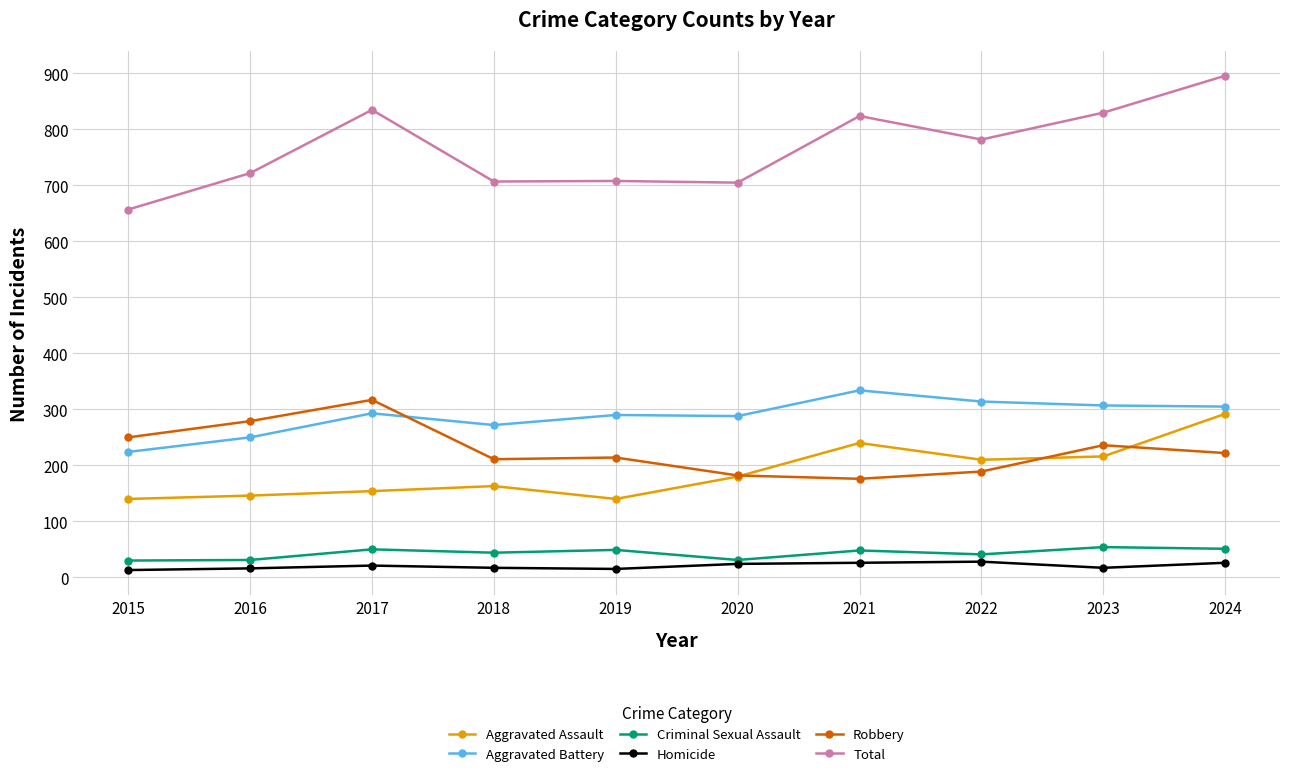

True or false: Aggravated Battery has more than 1 points higher than both neighbors.

True